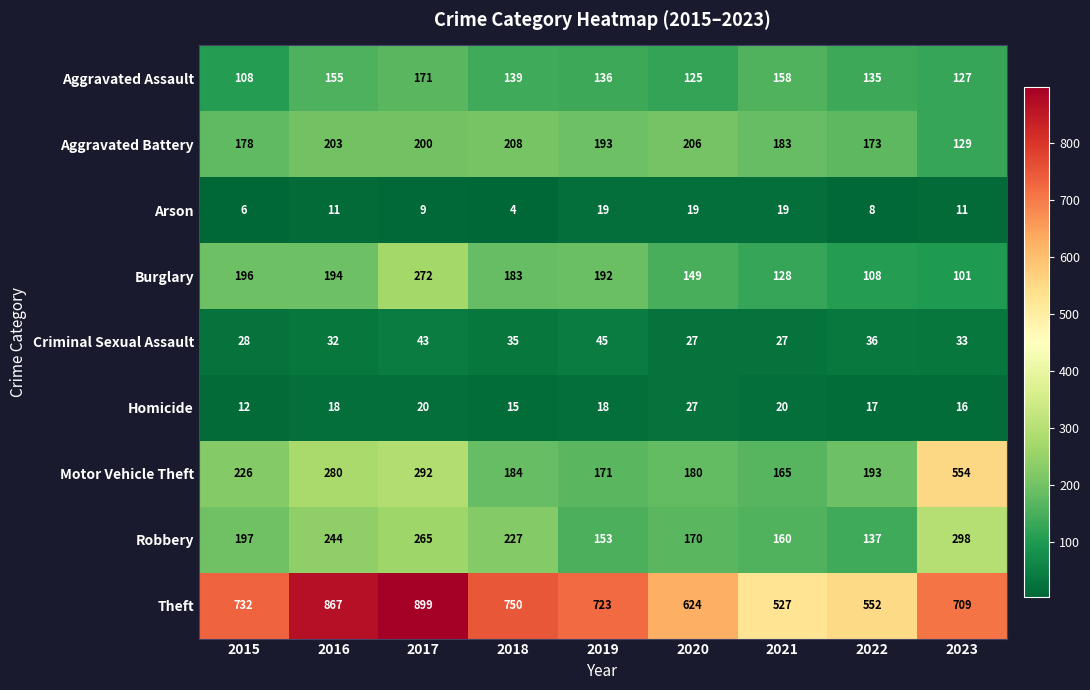

Rank the series by their maximum value, from lowest to highest.

Arson, Homicide, Criminal Sexual Assault, Aggravated Assault, Aggravated Battery, Burglary, Robbery, Motor Vehicle Theft, Theft